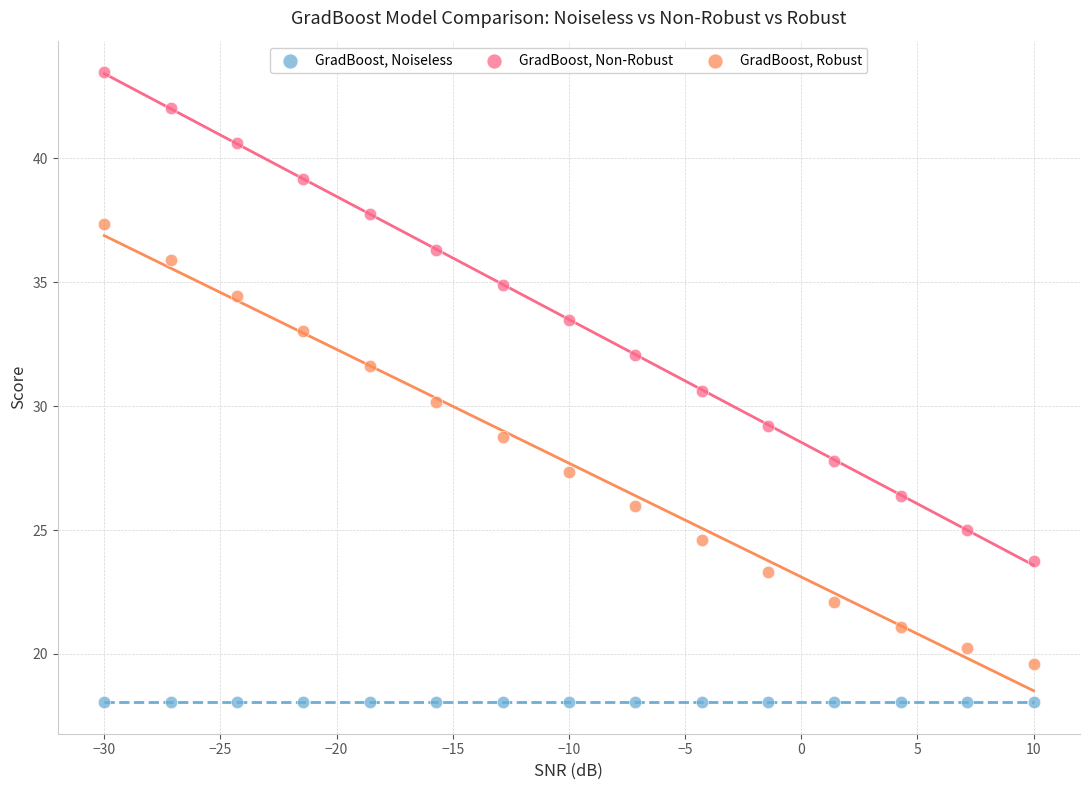

Which series contains the highest Y value?

GradBoost, Non-Robust